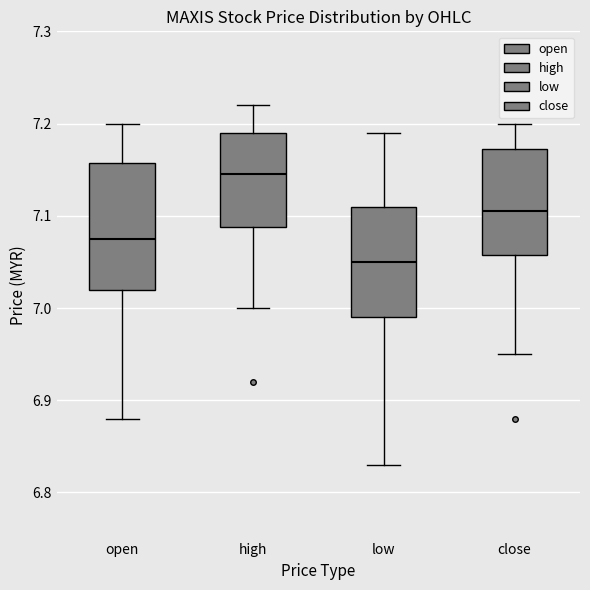

Reading left to right, transcribe this box plot: for each box, give where its median line is, the range the box spans, and where its two whiskers end, as read against the y-axis. The values are not printed on the chart, so give them approximately, as read against the axis.

open: median 7.08, box 7.02 to 7.16, whiskers 6.88 to 7.20
high: median 7.15, box 7.09 to 7.19, whiskers 7.00 to 7.22
low: median 7.05, box 6.99 to 7.11, whiskers 6.83 to 7.19
close: median 7.11, box 7.06 to 7.17, whiskers 6.95 to 7.20